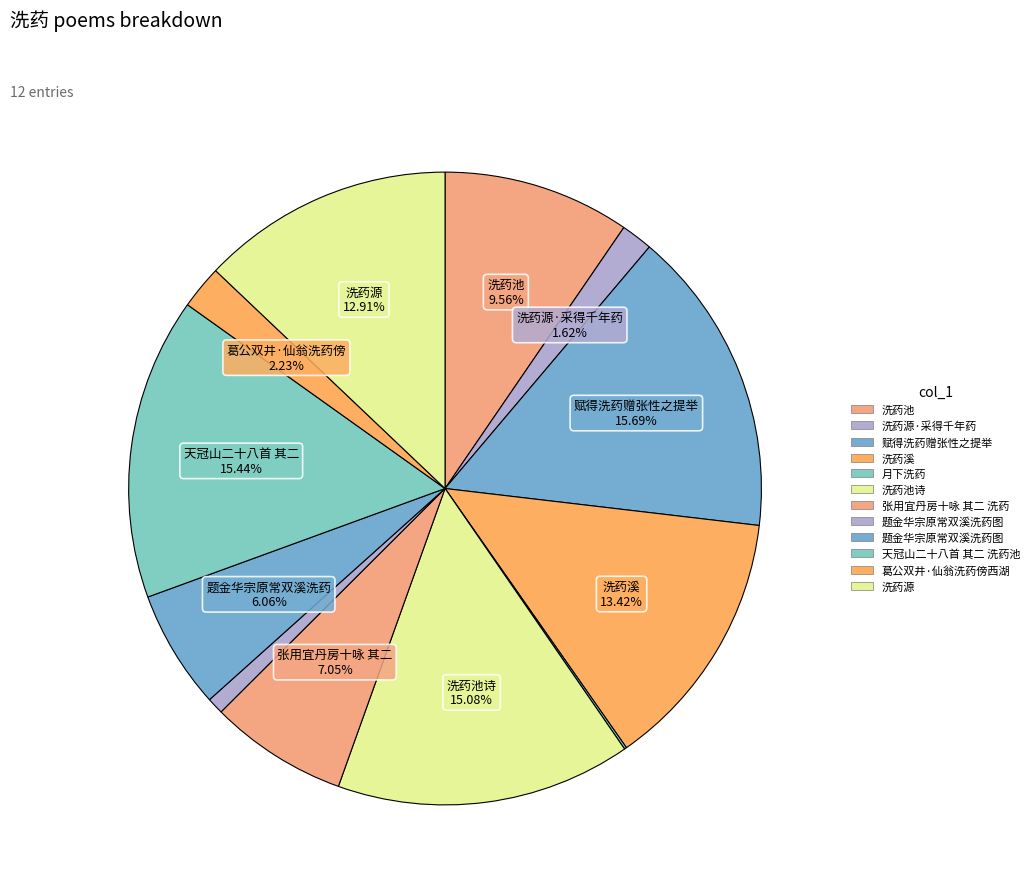

Rank the categories by value from highest to lowest.

赋得洗药赠张性之提举, 天冠山二十八首 其二 洗药池, 洗药池诗, 洗药溪, 洗药源, 洗药池, 张用宜丹房十咏 其二 洗药, 题金华宗原常双溪洗药图, 葛公双井·仙翁洗药傍西湖, 洗药源·采得千年药, 题金华宗原常双溪洗药图, 月下洗药